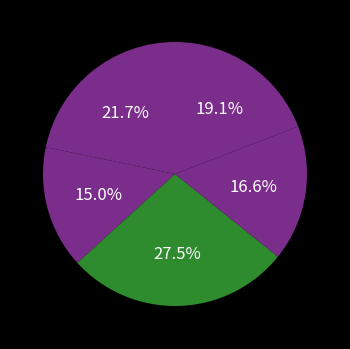

How many segments does this pie chart have?

5